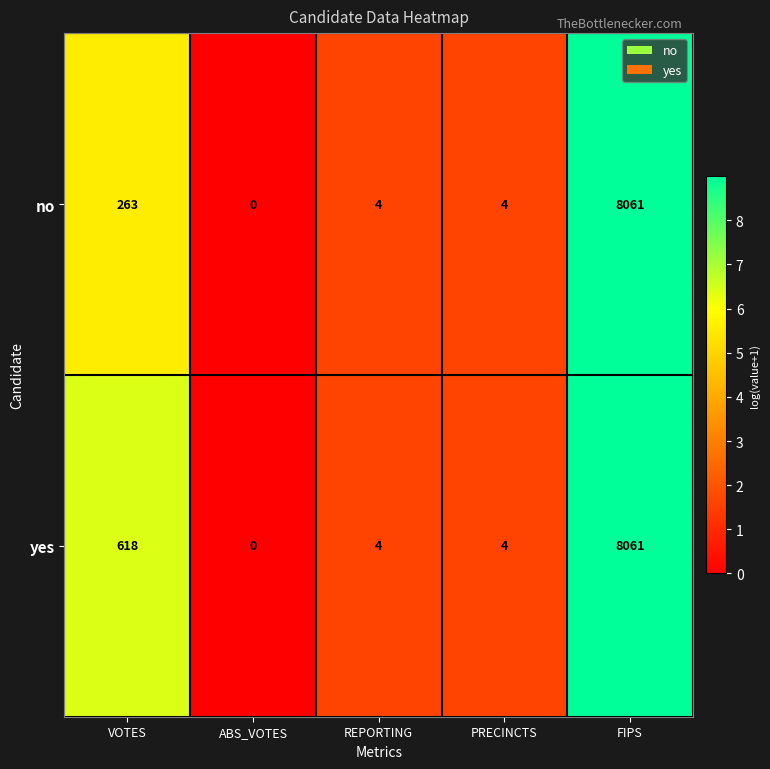

Which category has the lowest value across all series?

ABS_VOTES